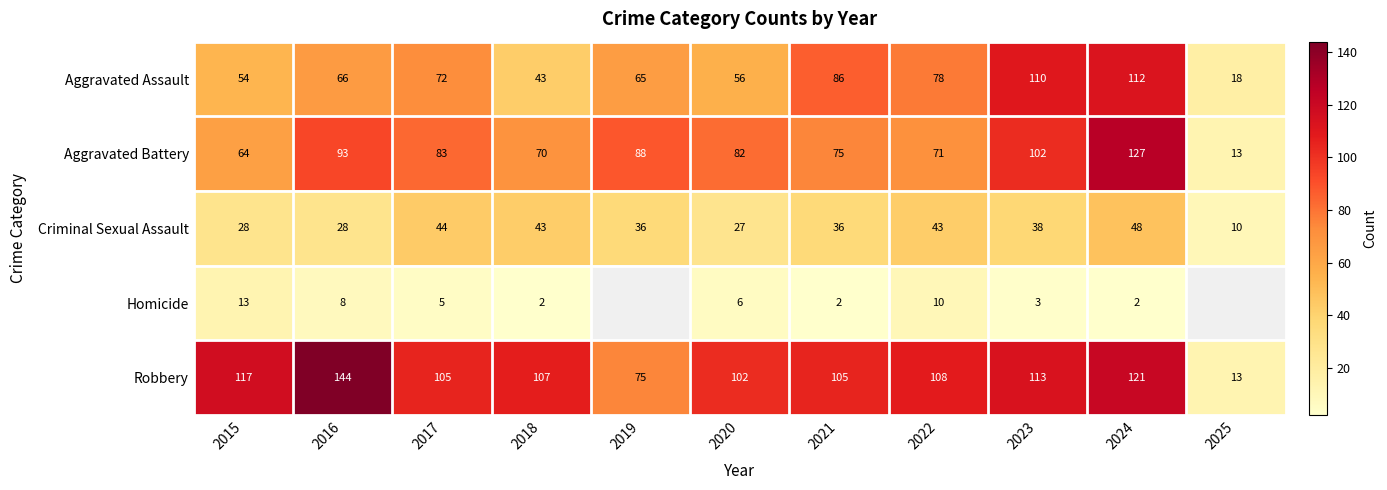

What is the sum of all Criminal Sexual Assault values?

381